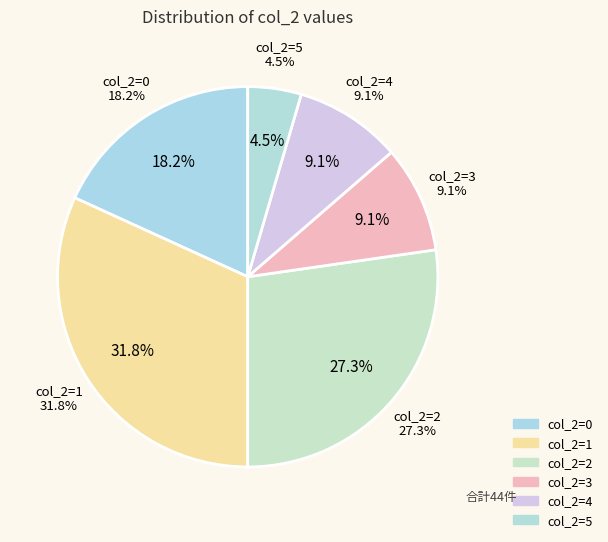

The 0 slice represents 18% of the pie. True or false?

True